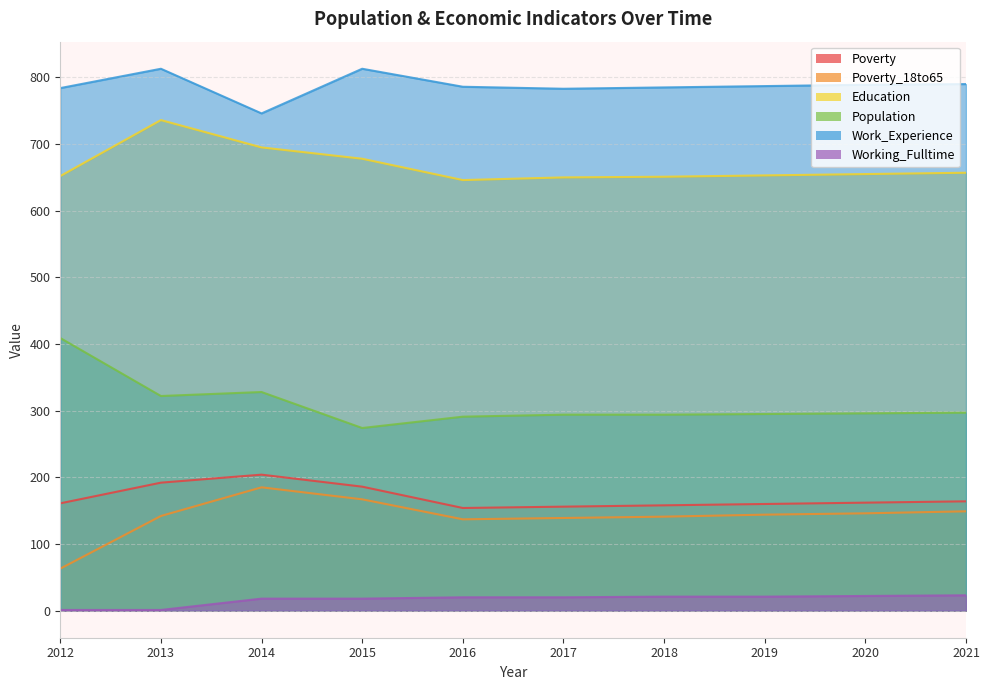

True or false: Population has a value of 322 at 2013.

True